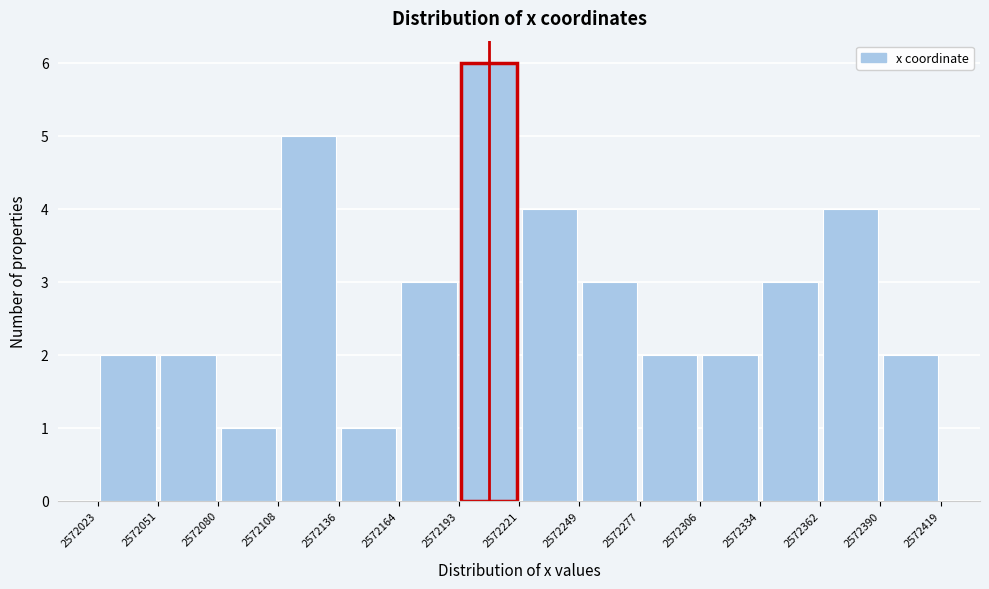

Over which range of the x-axis is the bar tallest?

2572193 to 2572221